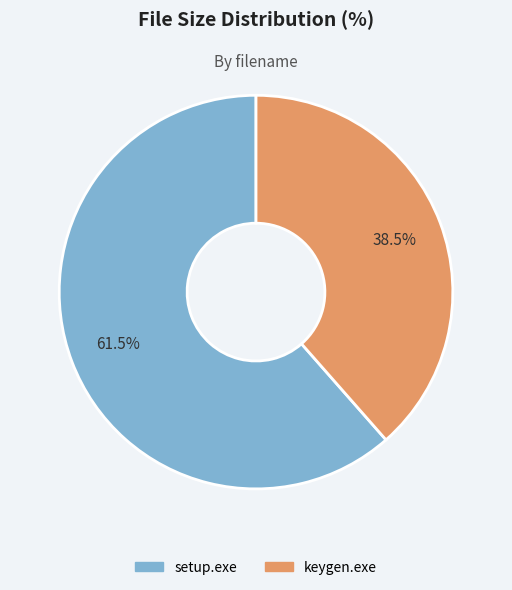

True or false: keygen.exe accounts for 31% of the total.

False